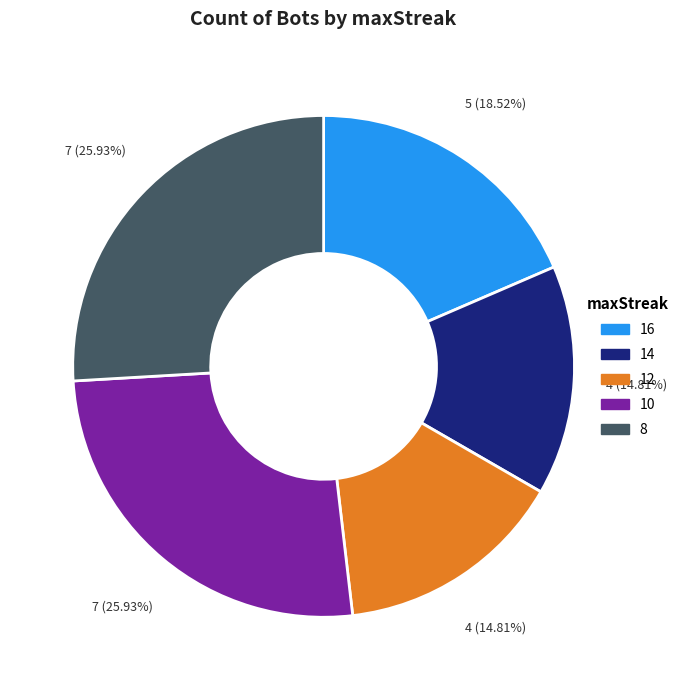

The 14 slice represents 15% of the pie. True or false?

True